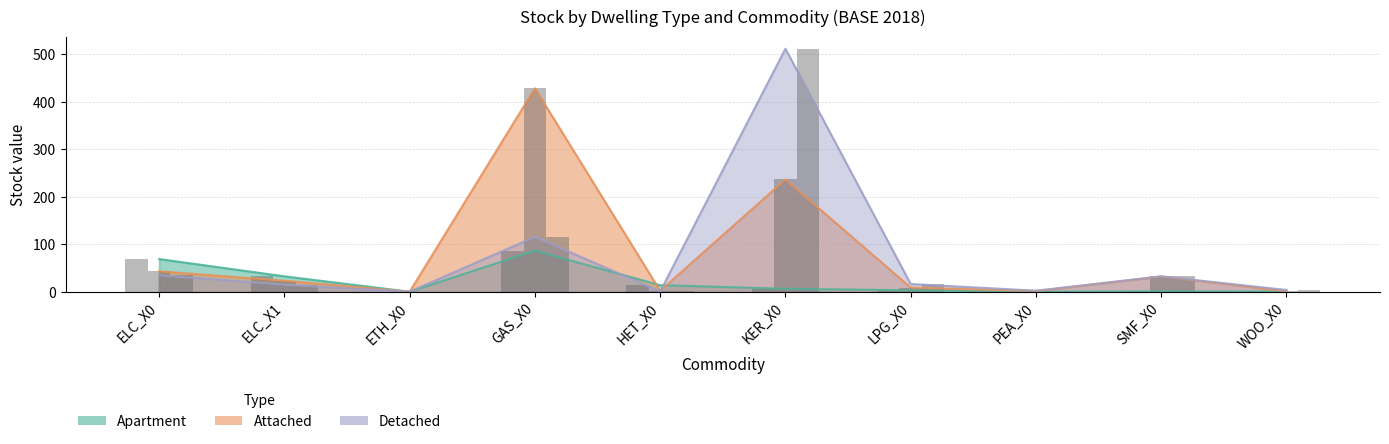

Count the number of categories in the chart.

10